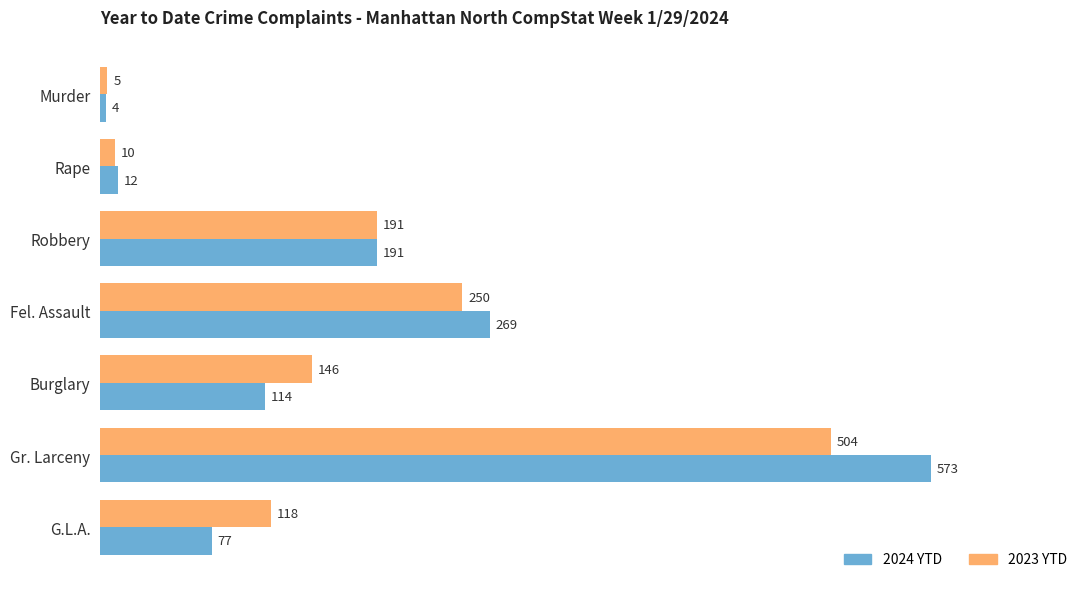

Count the number of data series in this chart.

2